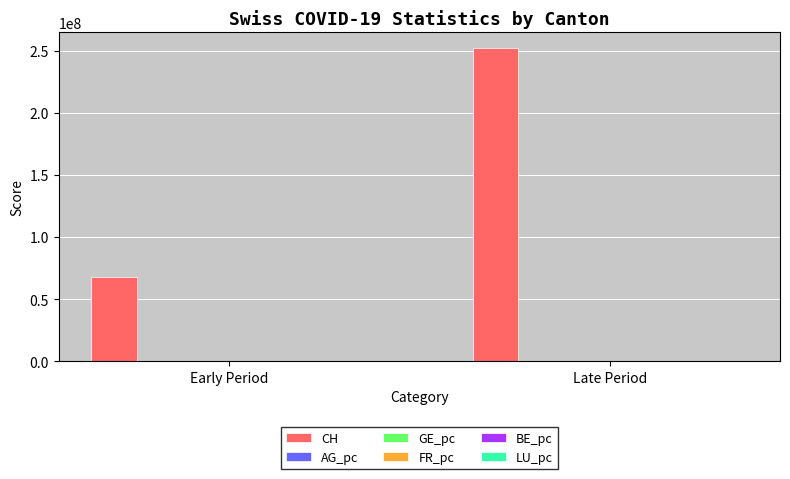

Which series has the largest total across all categories?

CH